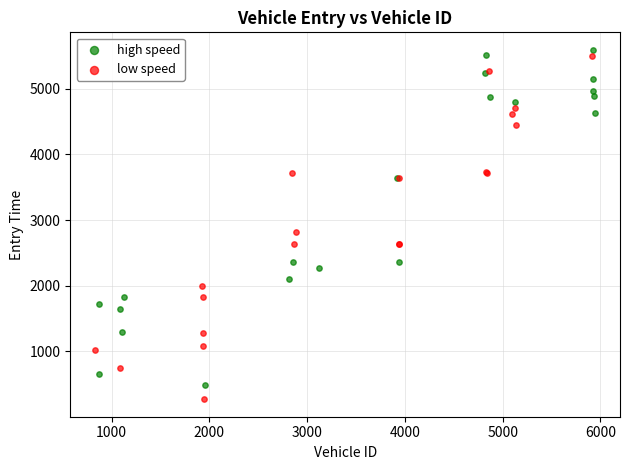

Which series reaches the minimum Y coordinate?

low speed